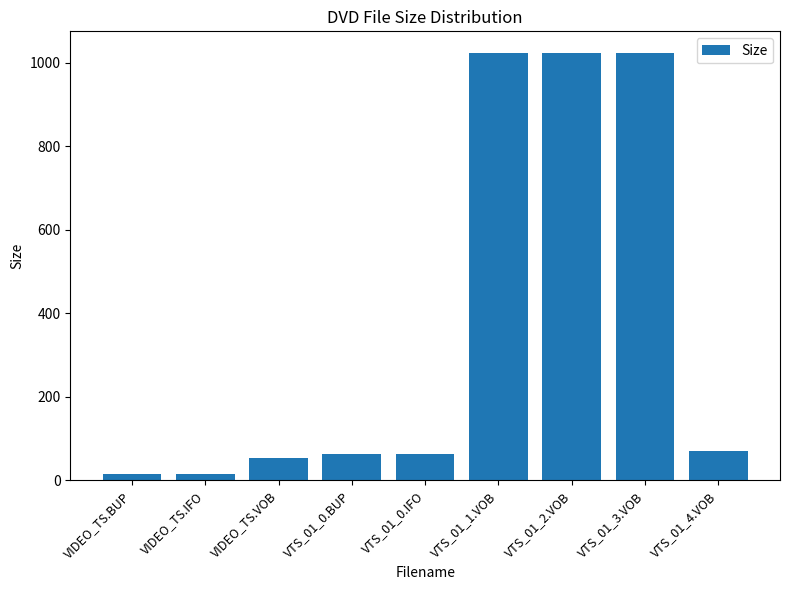

What is the change in value from VTS_01_0.IFO to VTS_01_1.VOB?

+962.0